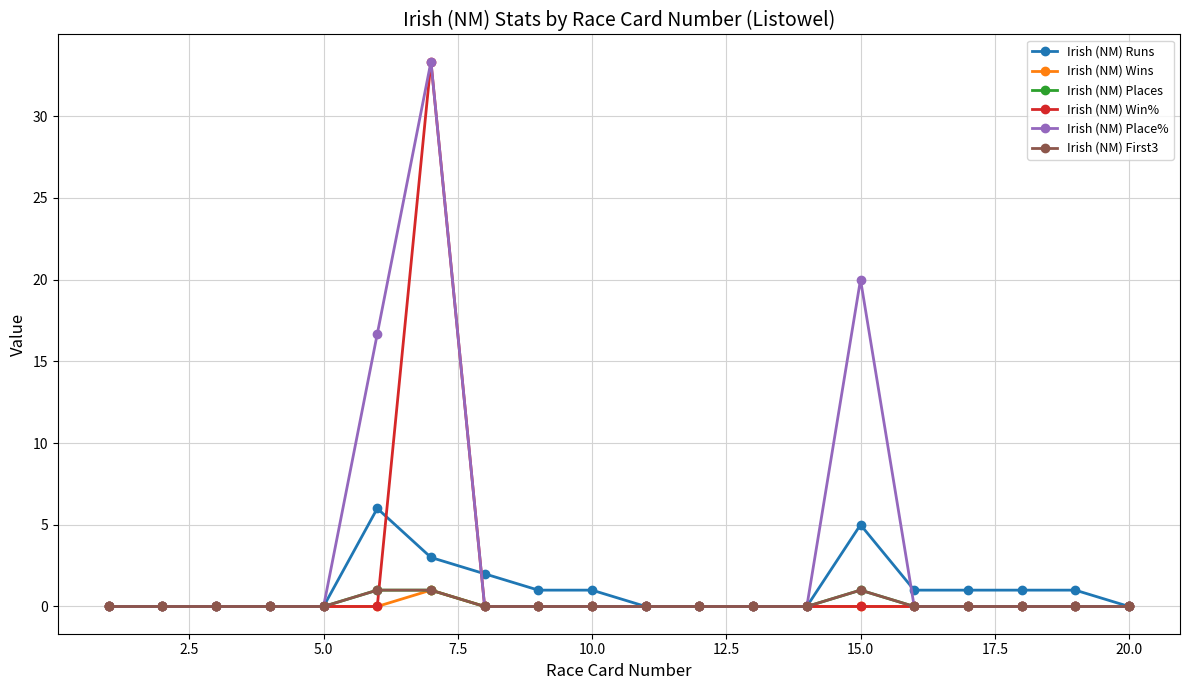

How many times do Irish (NM) Win% and Irish (NM) First3 cross each other?

1